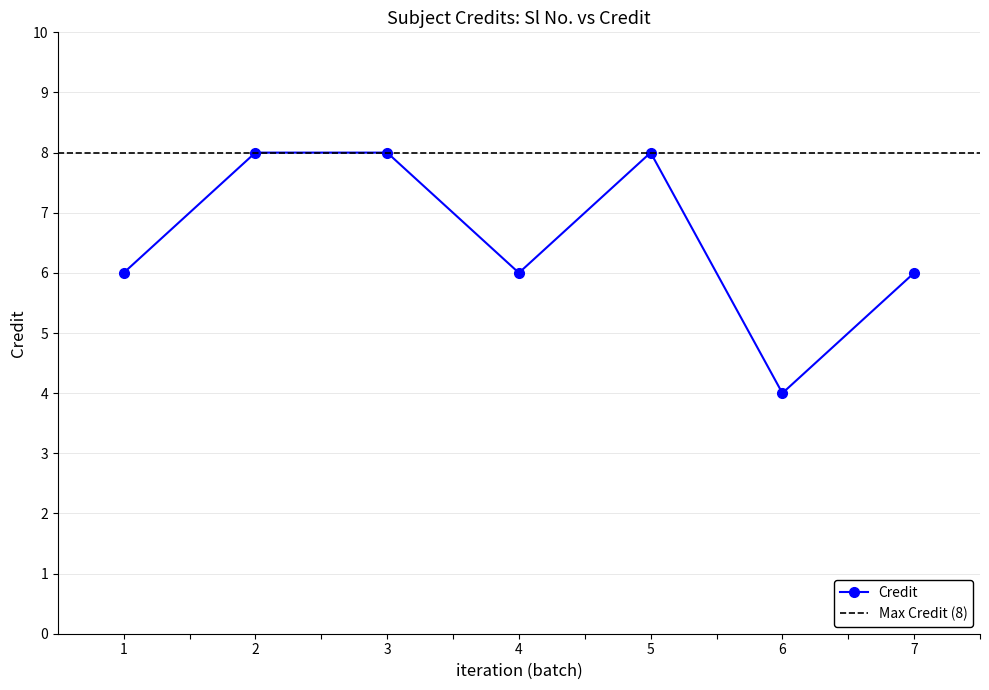

List the labels in order of value, smallest first.

6, 1, 4, 7, 2, 3, 5